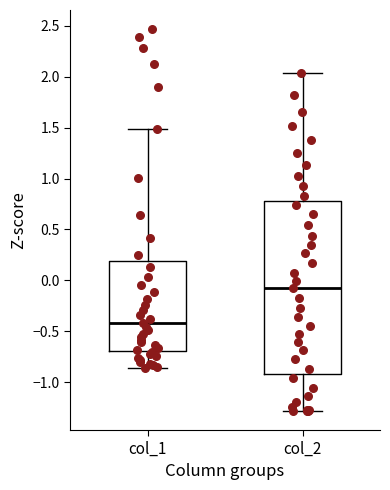

Reading left to right, transcribe this box plot: for each box, give where its median line is, the range the box spans, and where its two whiskers end, as read against the y-axis. The values are not printed on the chart, so give them approximately, as read against the axis.

col_1: median -0.40, box -0.70 to 0.20, whiskers -0.85 to 1.50
col_2: median -0.10, box -0.90 to 0.80, whiskers -1.30 to 2.05